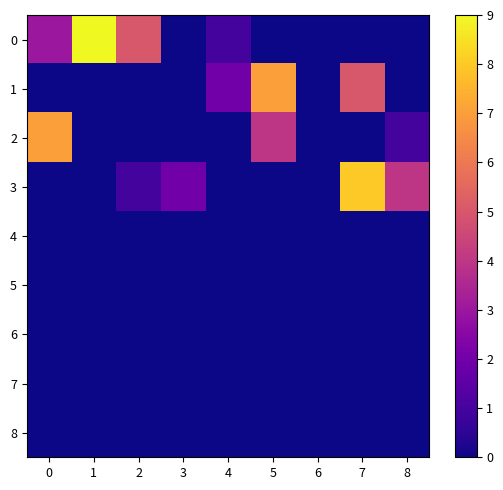

At how many categories does at least one series exceed 5?

4